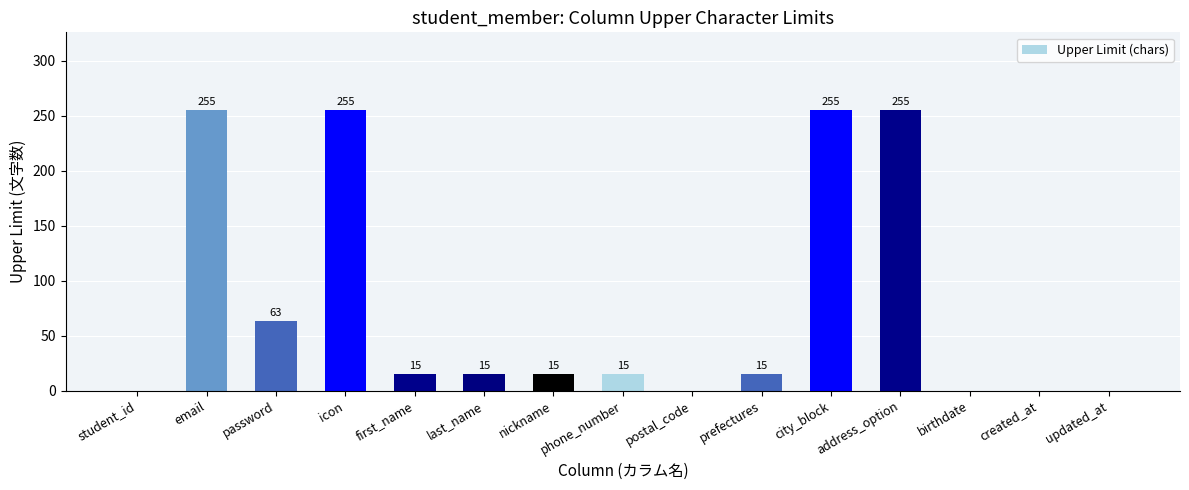

Reading left to right, transcribe all the data shown in this chart.

0	255	63	255	15	15	15	15	0	15	255	255	0	0	0